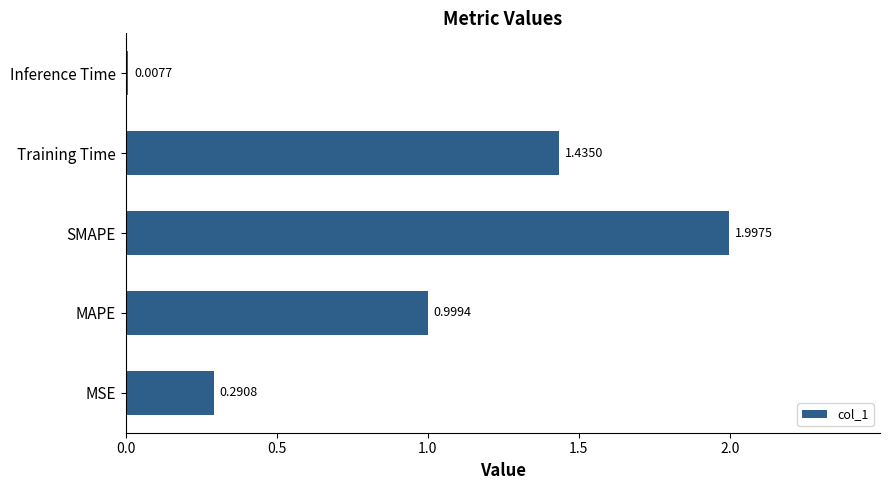

Where is the data nearest to the value 1?

MAPE